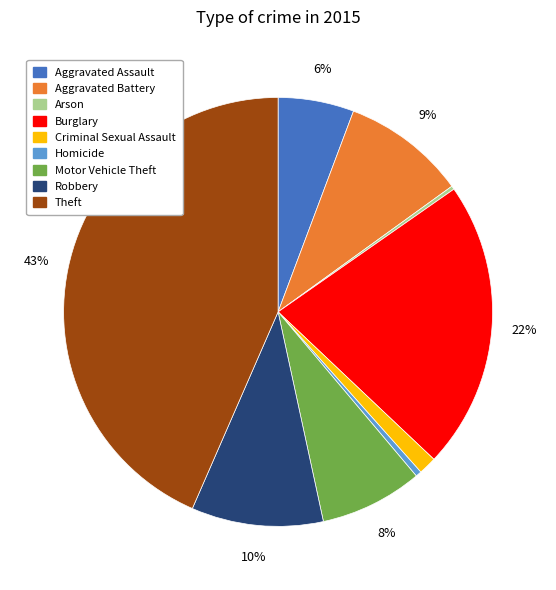

What is the largest slice in the pie chart?

Theft